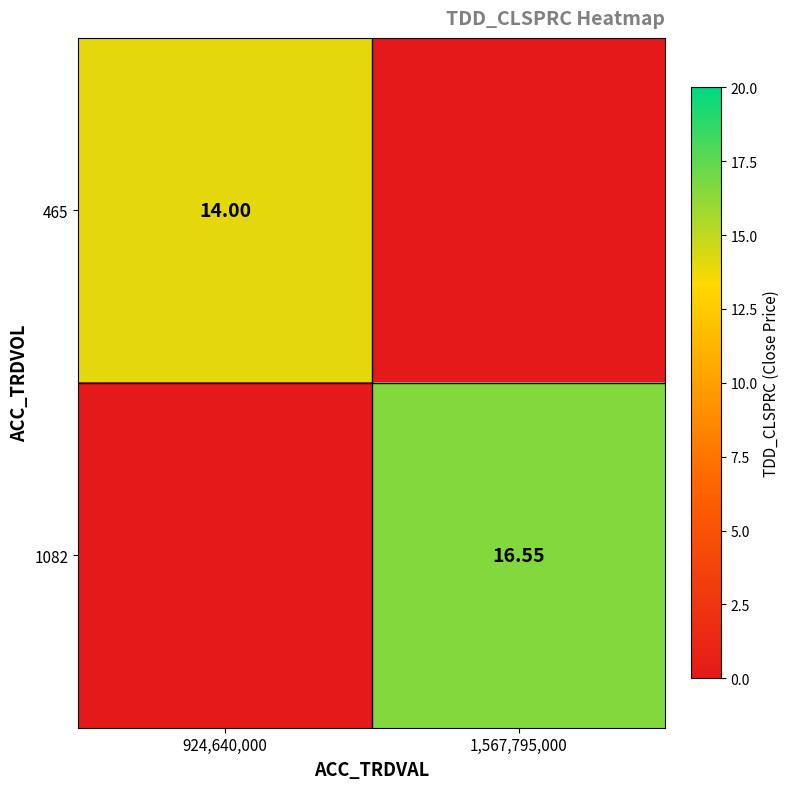

Is the value of 465 at 924,640,000 greater than the value of 1082 at 1,567,795,000?

No